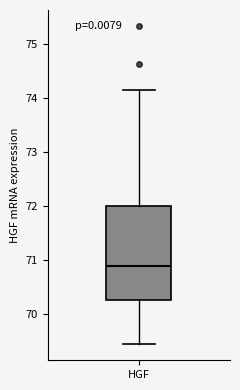

Transcribe this box plot: give where the median line is, the range the box spans, and where the two whiskers end, as read against the y-axis. The values are not printed on the chart, so give them approximately, as read against the axis.

median 70.9, box 70.3 to 72.0, whiskers 69.4 to 74.2